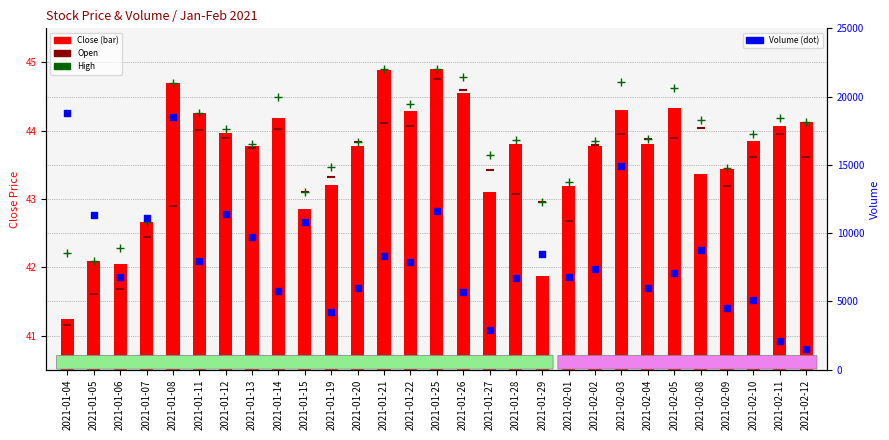

At which category is the sum across all series the highest?

2021-01-04